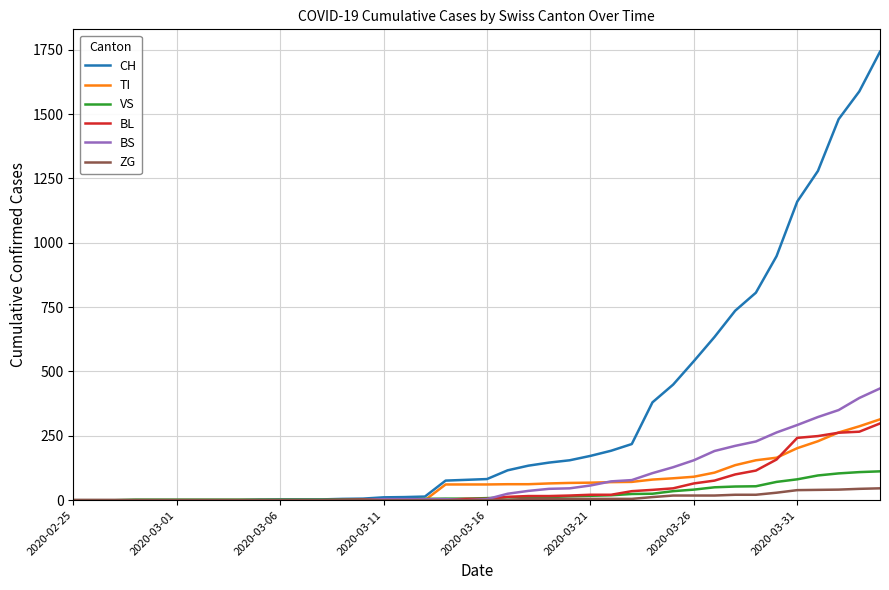

Which series has the largest total across all categories?

CH